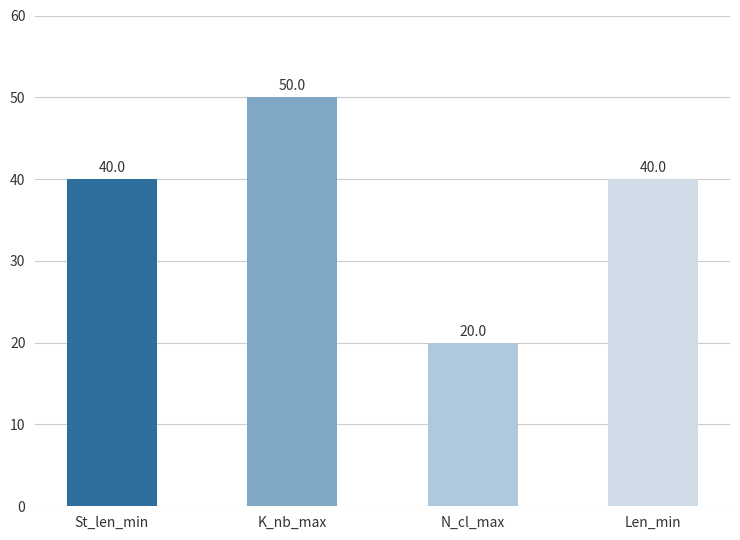

Between N_cl_max and St_len_min, which is larger?

St_len_min